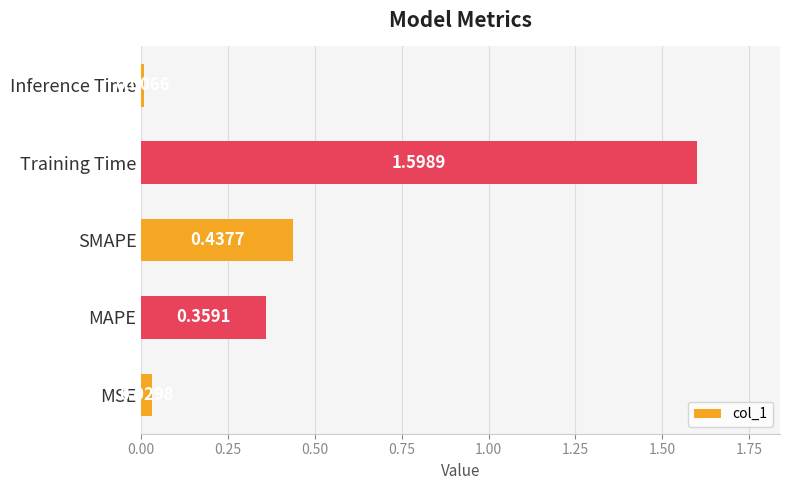

List the labels in order of value, largest first.

Training Time, SMAPE, MAPE, MSE, Inference Time